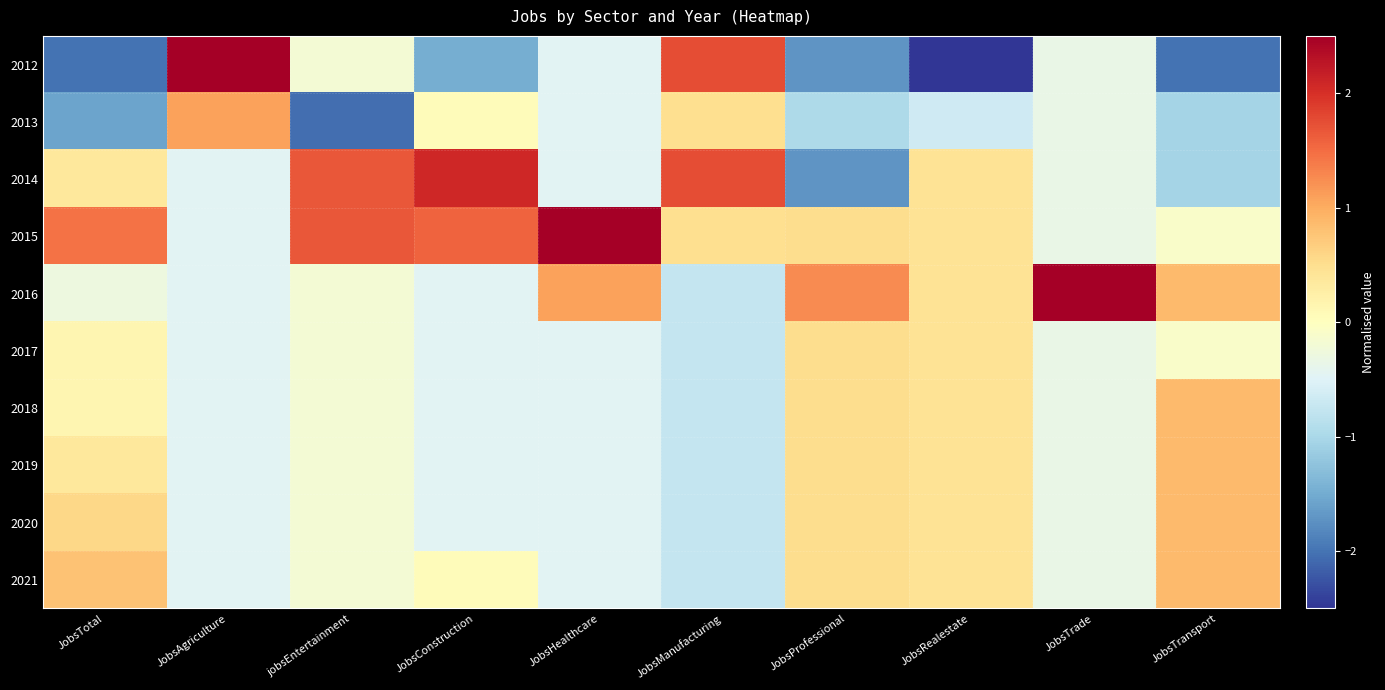

At which category does the chart reach its minimum across all series?

JobsRealestate